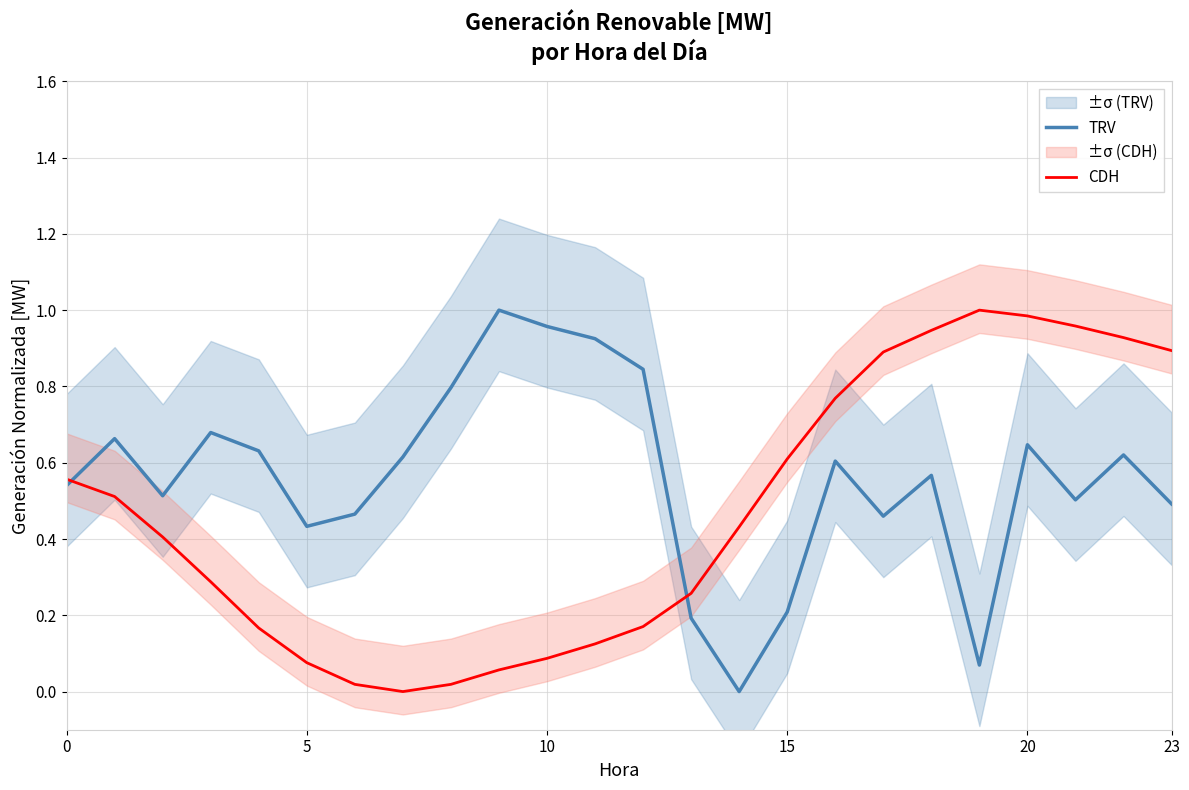

What is the sum of all TRV values?

13.4